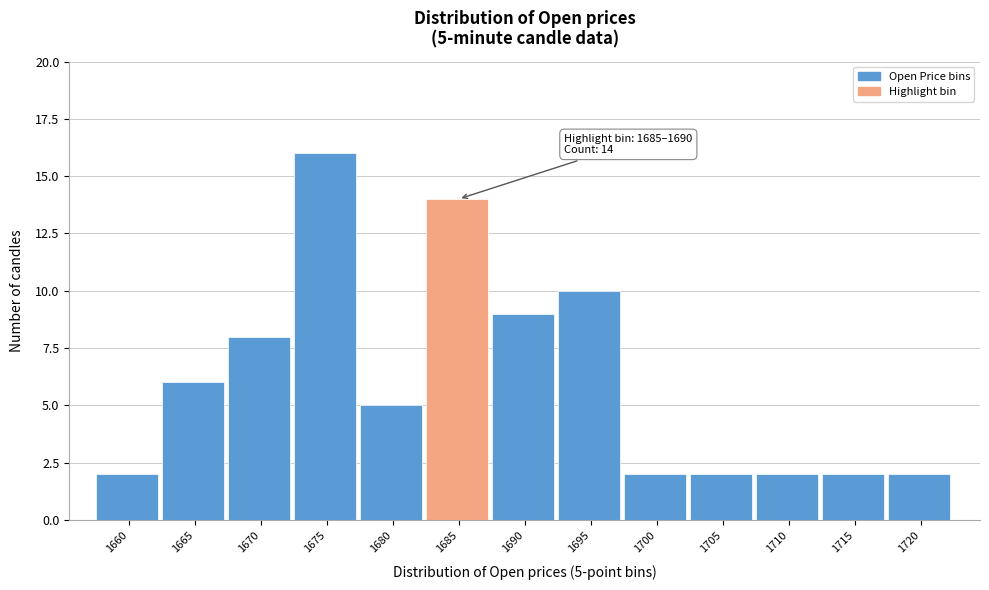

Reading left to right, extract all data points from this chart.

2	6	8	16	5	14	9	10	2	2	2	2	2